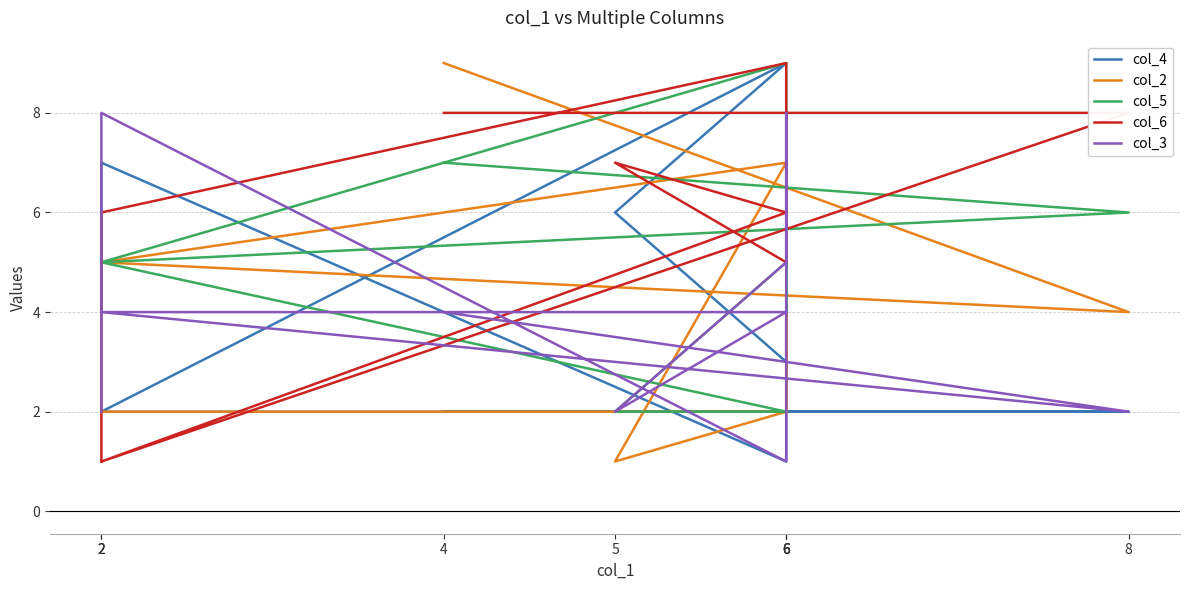

True or false: col_6 and col_5 intersect in this chart.

True